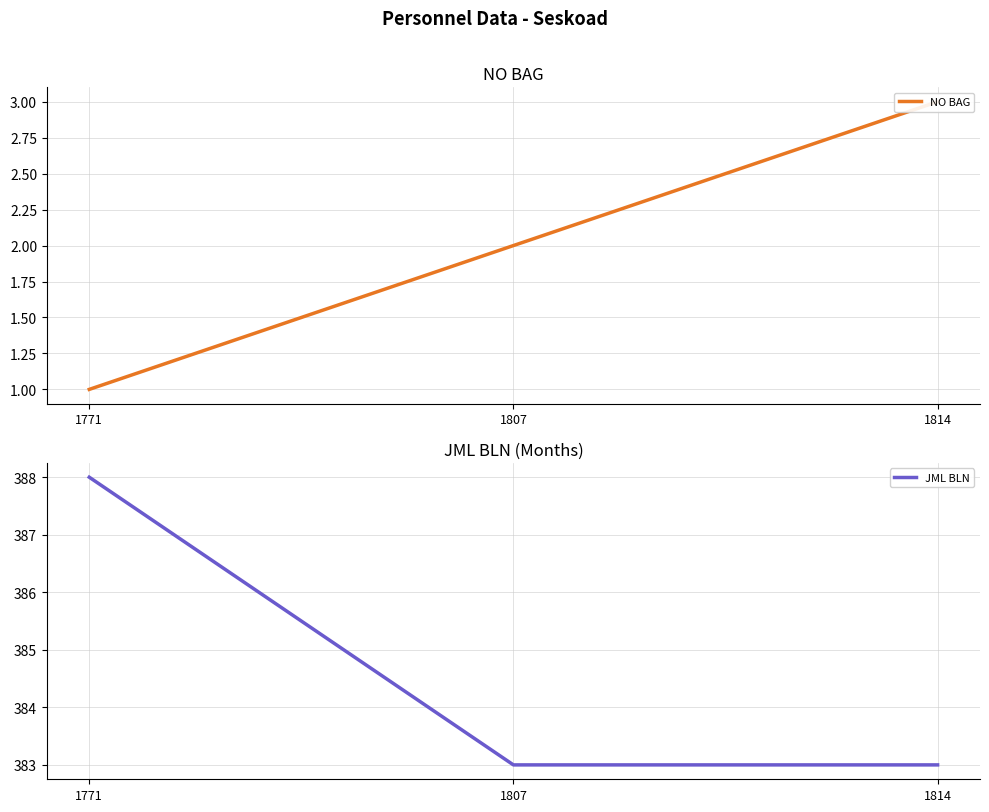

At how many categories does at least one series exceed 329?

3